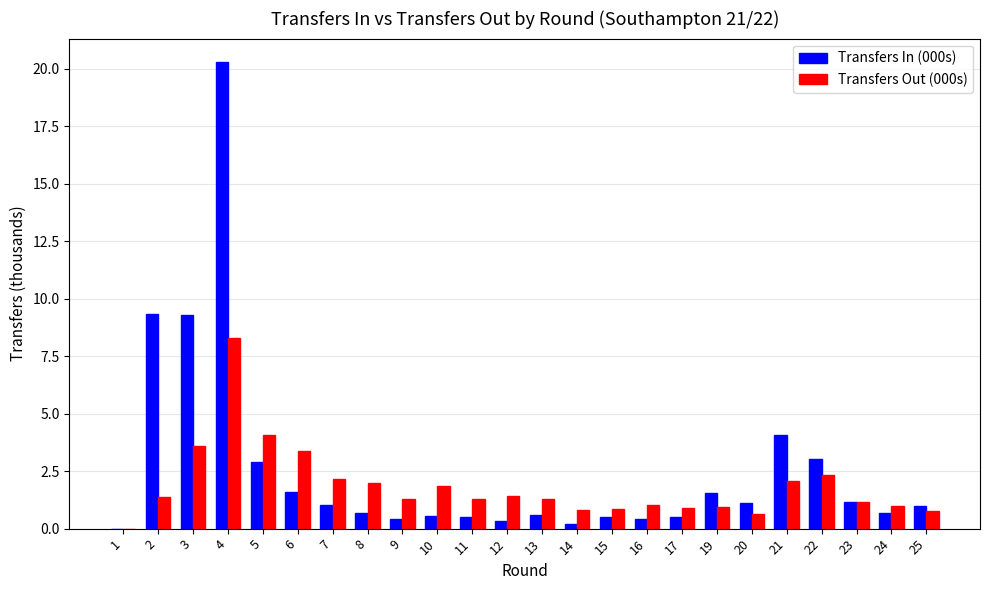

At which category is the sum across all series the highest?

4